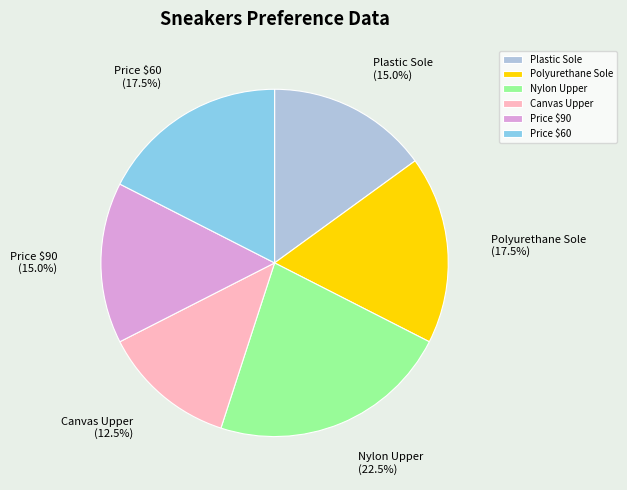

How many slices are in this pie chart?

6